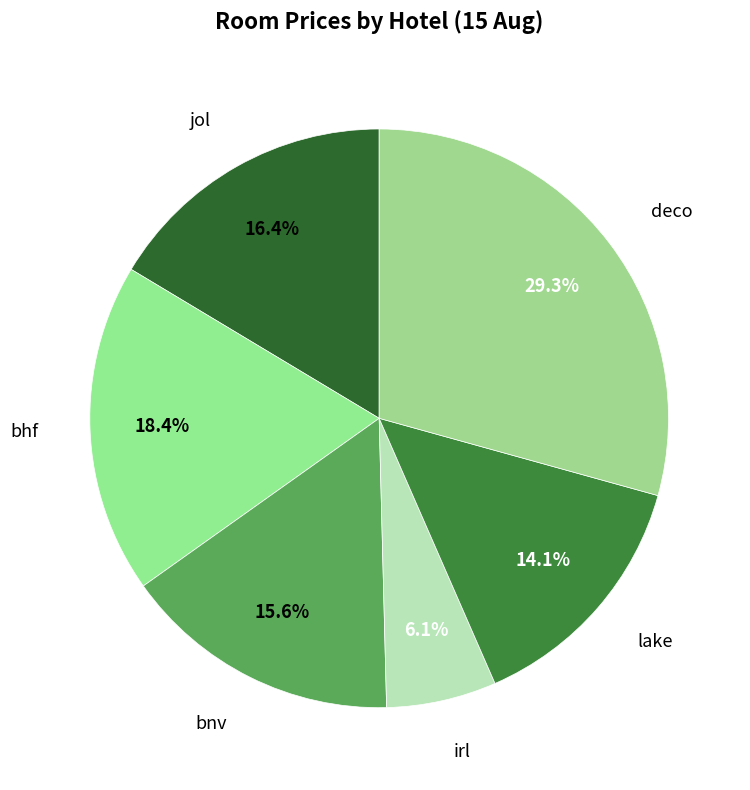

Which category has the smallest portion of the pie?

irl